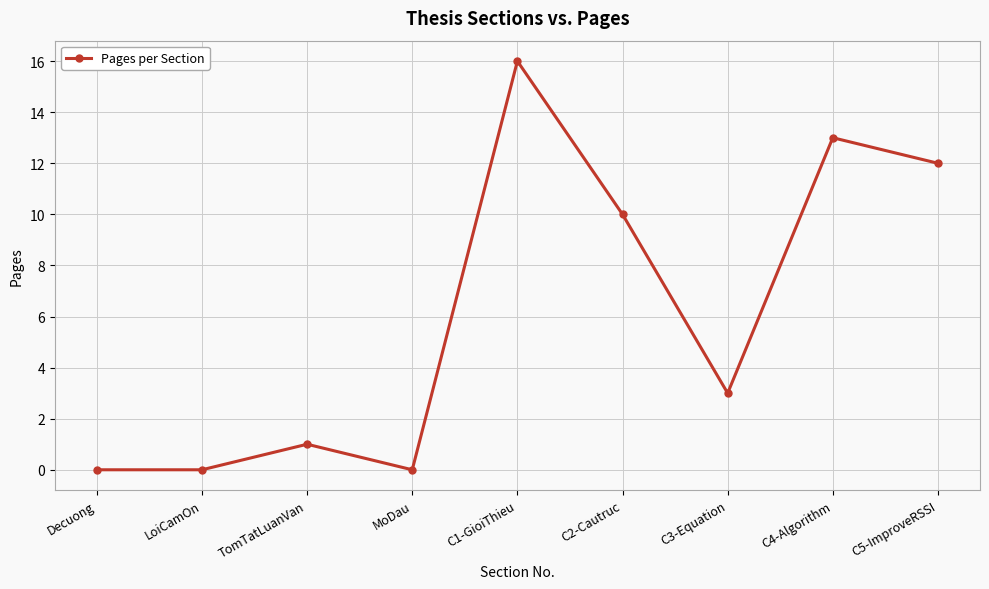

Does the chart have visible grid lines?

Yes